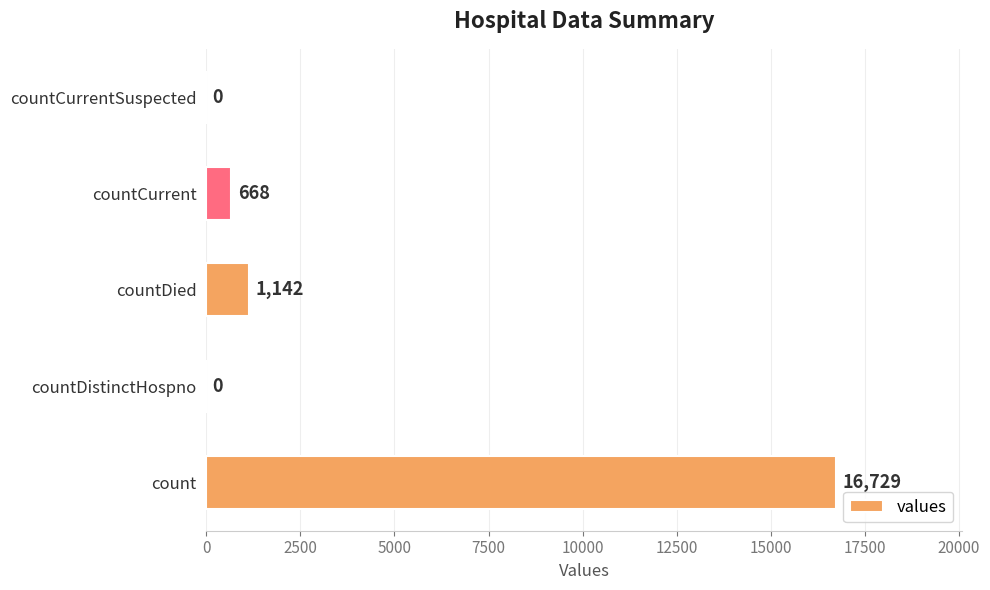

Between countCurrent and count, which is larger?

count